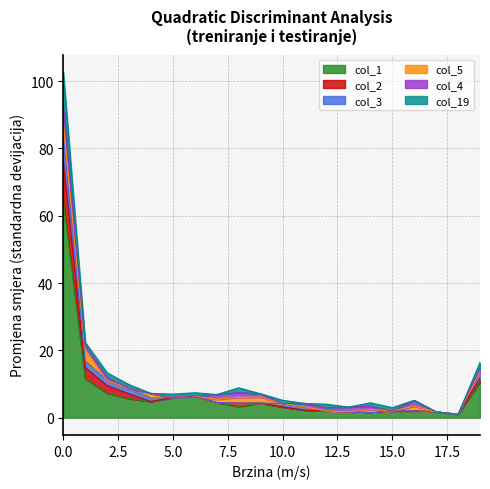

True or false: col_3 and col_1 intersect in this chart.

False